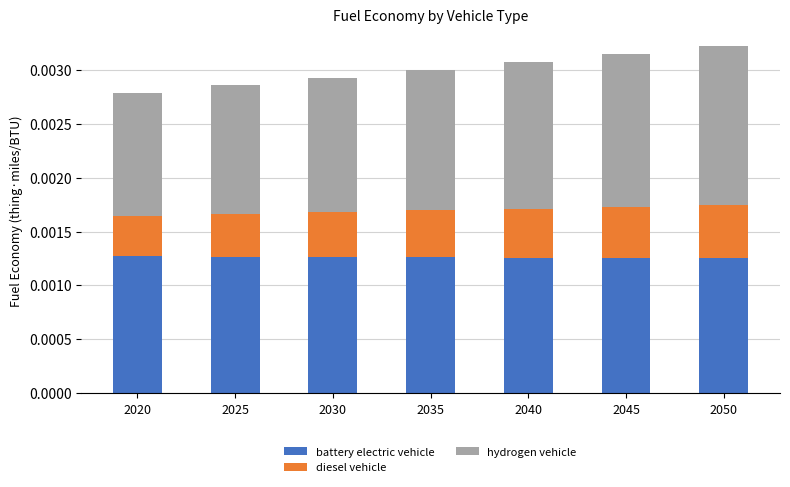

Count the battery electric vehicle values in the range 0 to 1.

7